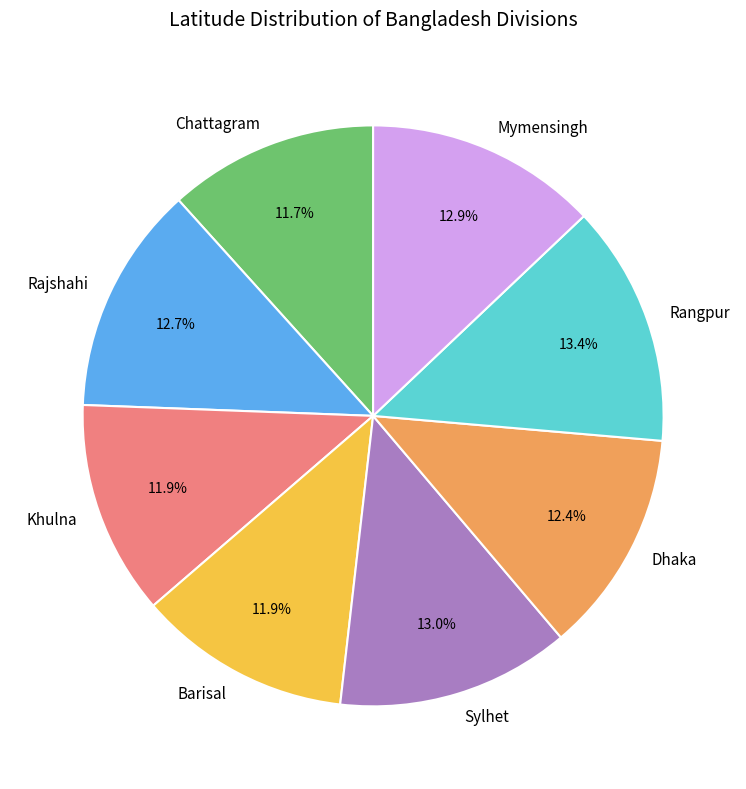

True or false: Sylhet accounts for 1% of the total.

False